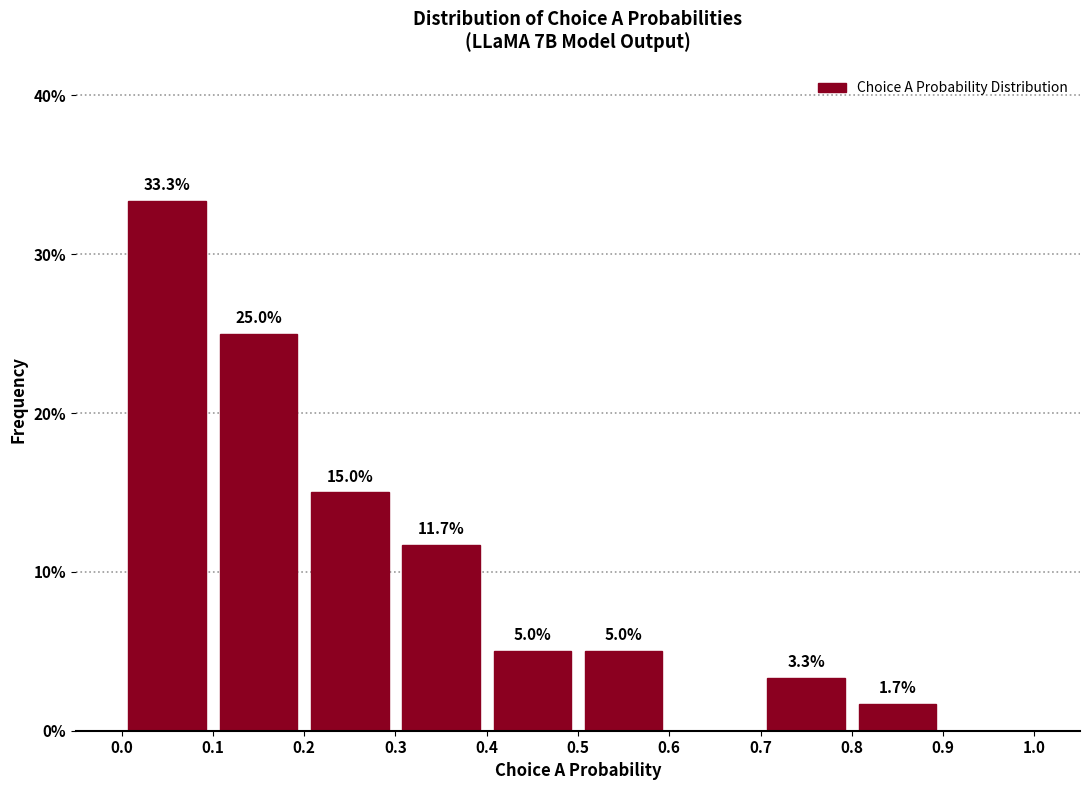

Over which range of the x-axis is the bar tallest?

0.0 to 0.1